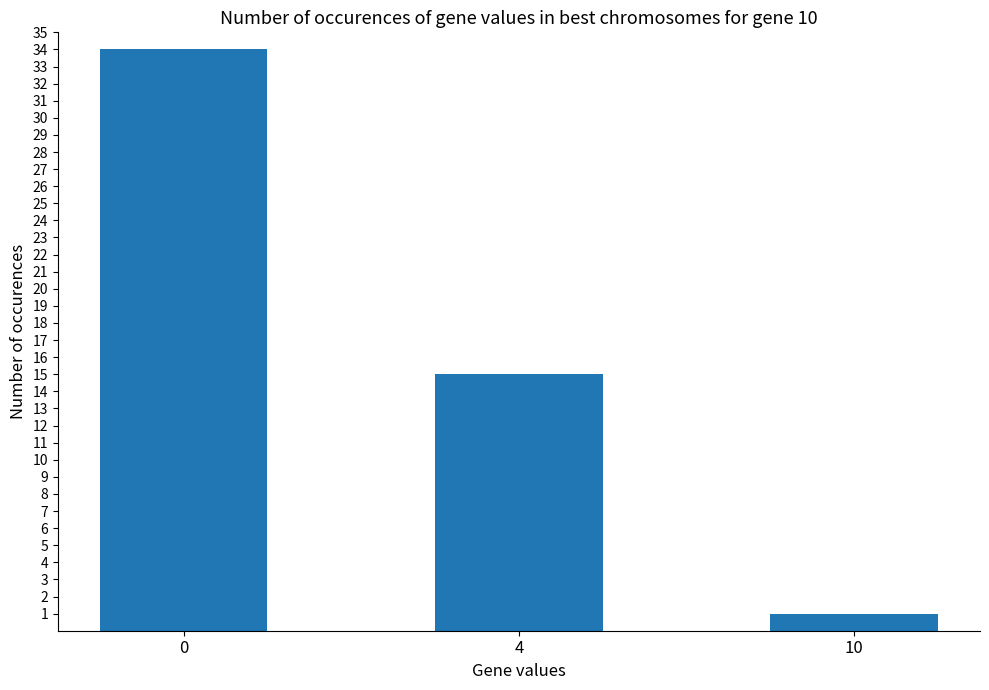

Reading left to right, transcribe all the data shown in this chart.

34	15	1